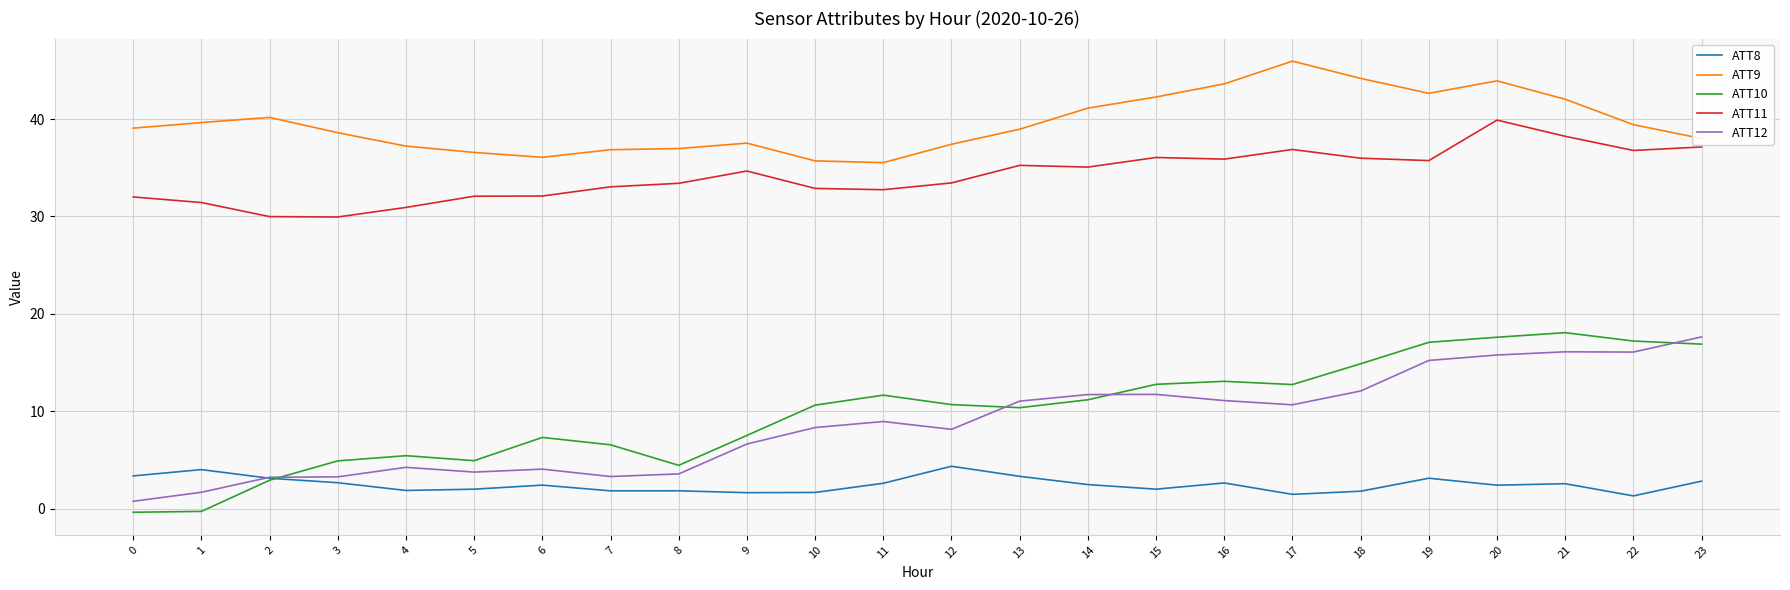

True or false: ATT8 and ATT11 cross at least once.

False